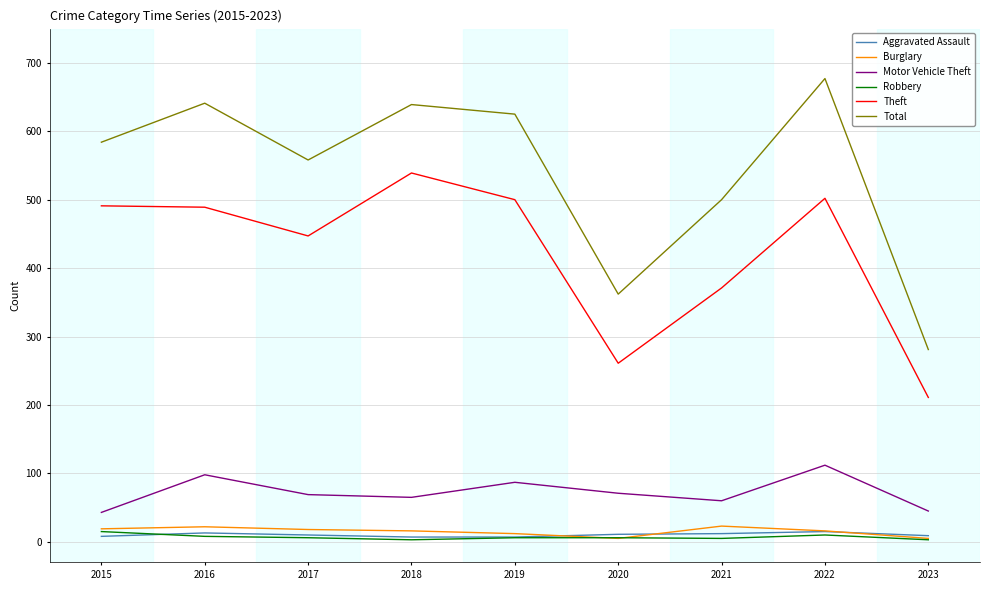

True or false: Burglary and Theft cross at least once.

False